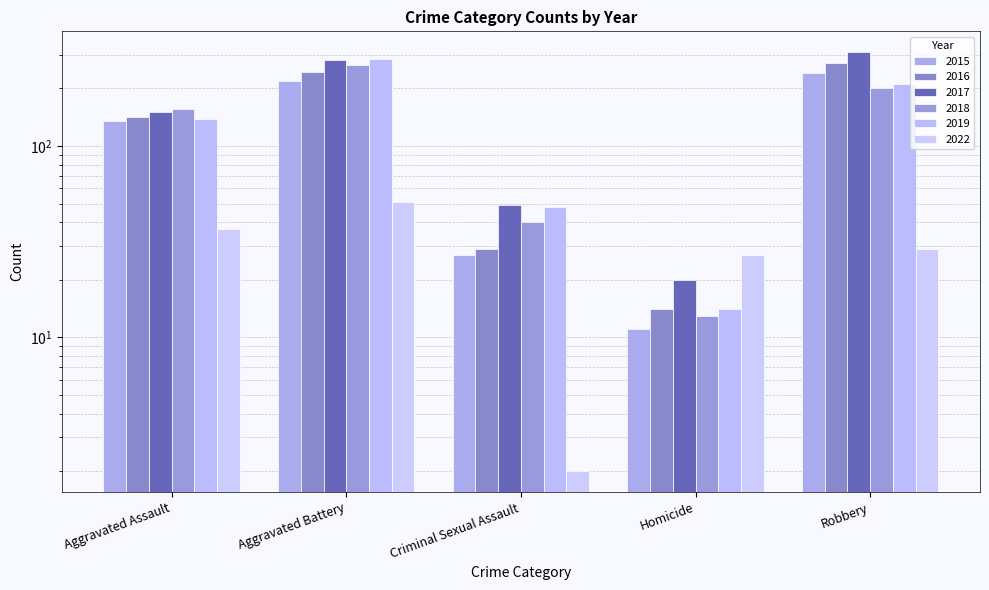

How many bars are there in total?

30